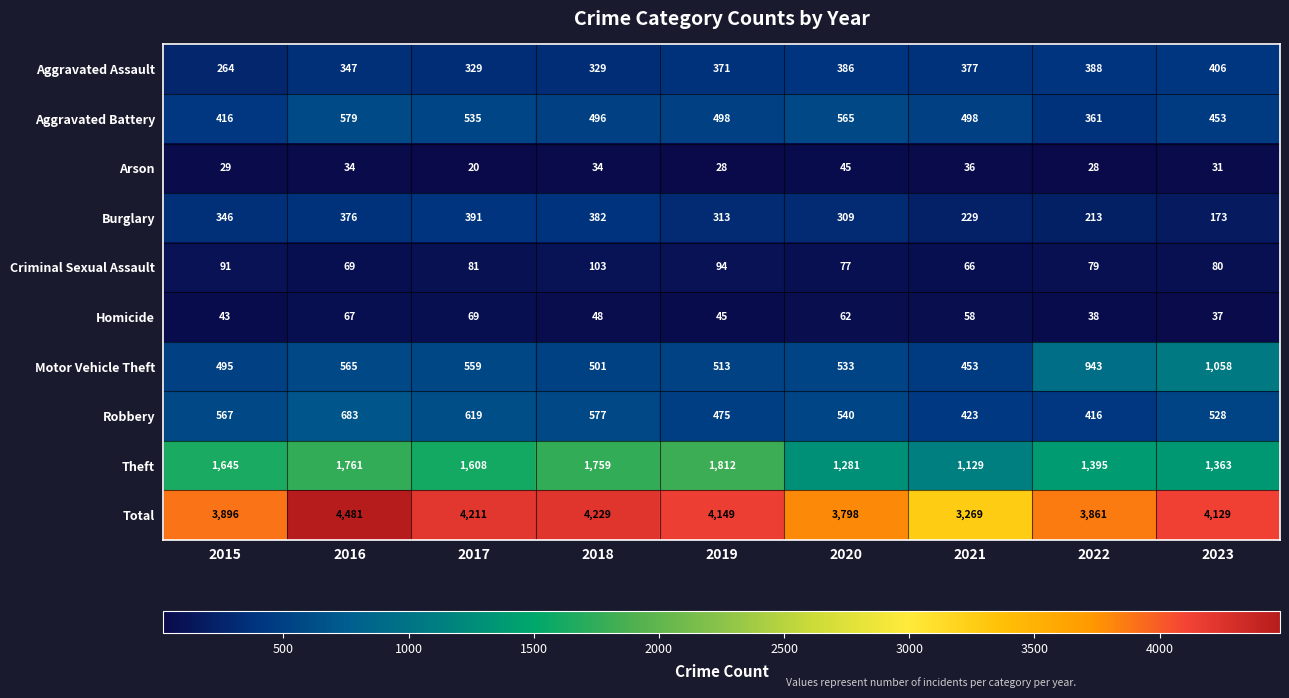

What is the smallest value displayed?

20